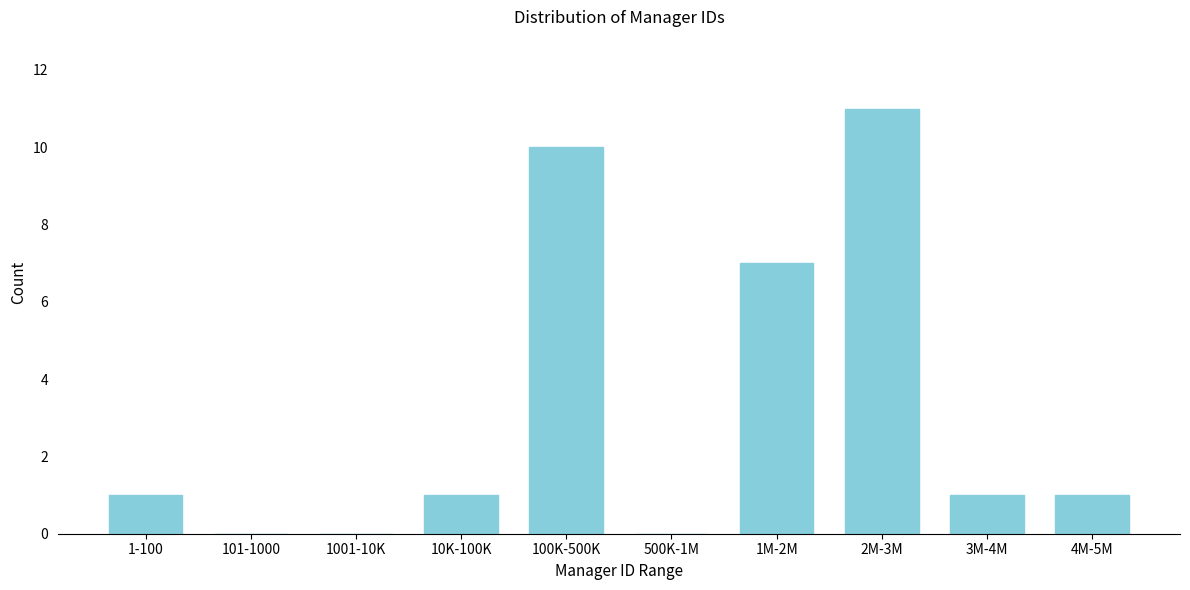

Reading right to left, extract all data points from this chart.

4M-5M=1	3M-4M=1	2M-3M=11	1M-2M=7	500K-1M=0	100K-500K=10	10K-100K=1	1001-10K=0	101-1000=0	1-100=1